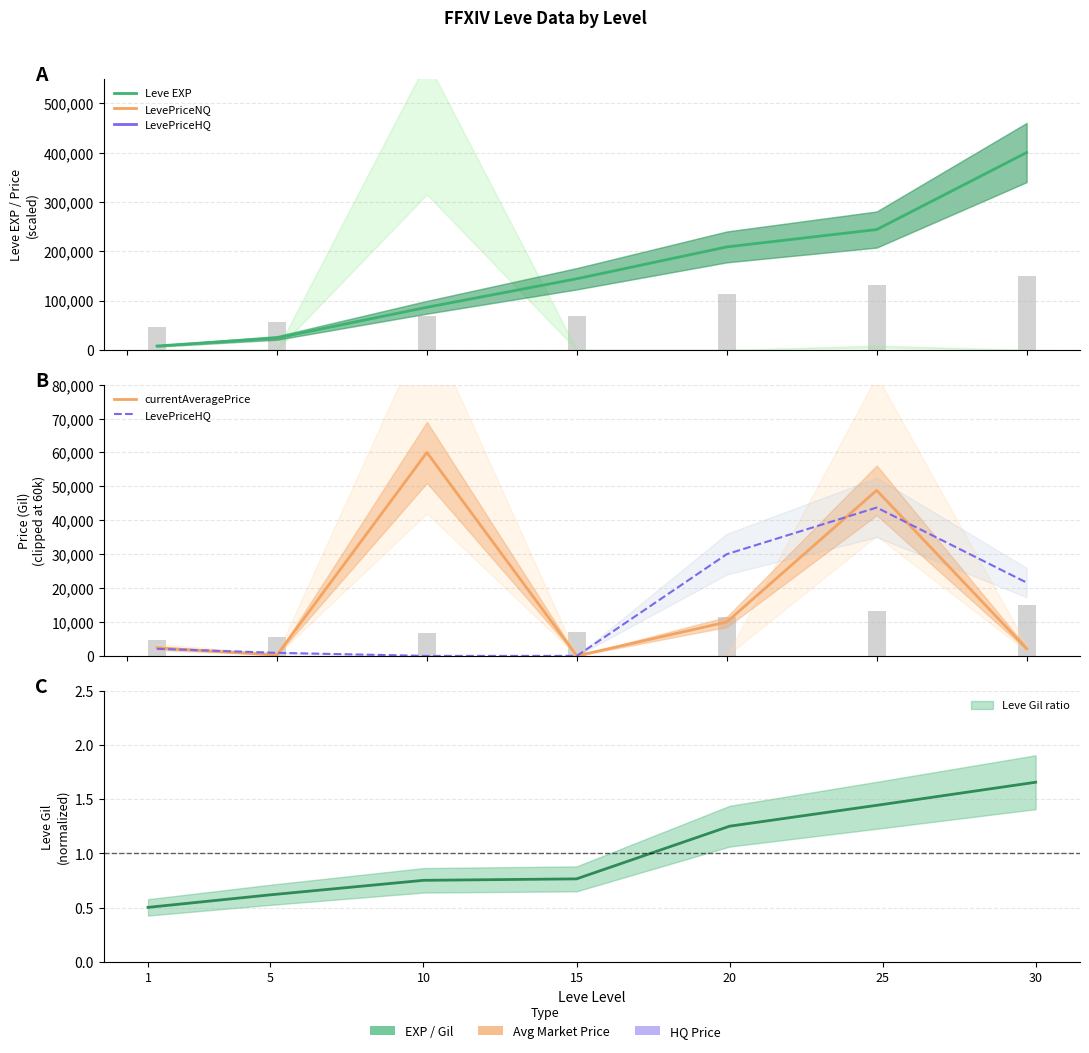

Rank the series by their maximum value, from lowest to highest.

LevePriceHQ, currentAveragePrice, Leve EXP